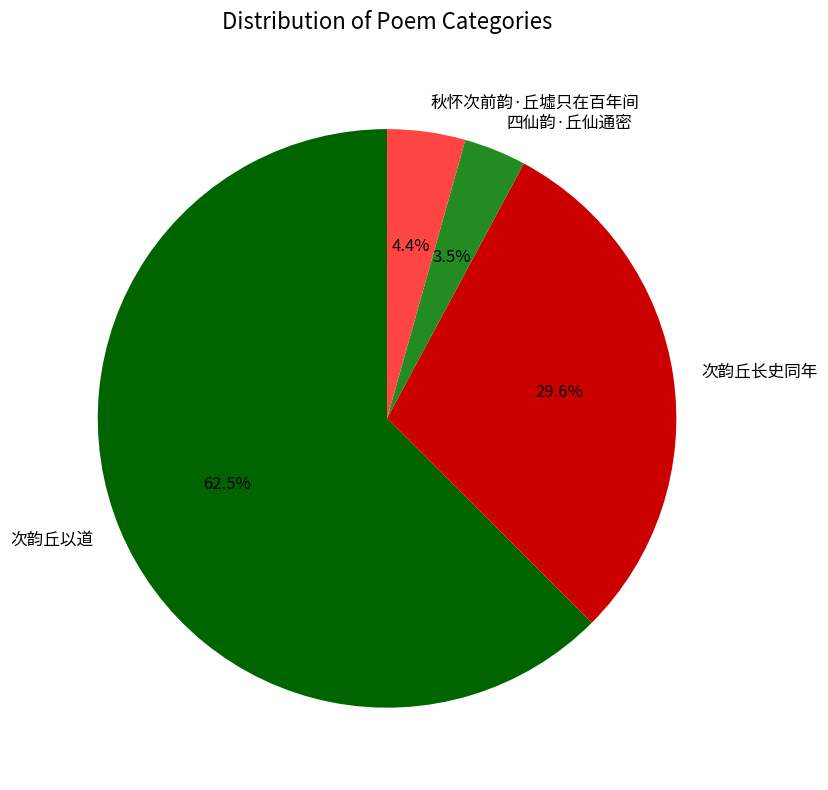

What is the smallest slice in the pie chart?

四仙韵·丘仙通密